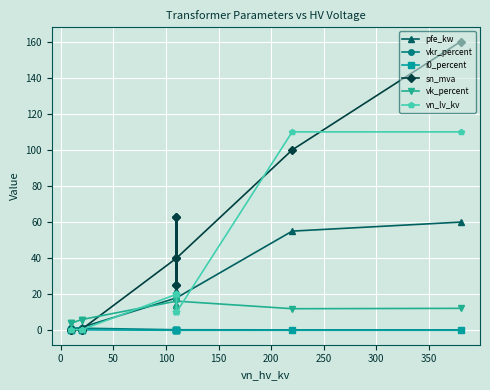

Reading left to right, list all the values displayed in this chart.

pfe_kw: 0.9	1.2	0.6	0.8	1.4	1.6	18.0	22.0	14.0	22.0	14.0	18.0	55.0	60.0
vkr_percent: 1.3	1.1	1.2	1.4	1.4	1.2	0.3	0.3	0.4	0.3	0.4	0.3	0.3	0.2
i0_percent: 0.2	0.2	0.2	0.3	0.3	0.3	0.1	0.0	0.1	0.0	0.1	0.1	0.1	0.1
sn_mva: 0.4	0.6	0.2	0.2	0.4	0.6	40.0	63.0	25.0	63.0	25.0	40.0	100.0	160.0
vk_percent: 4.0	4.0	4.0	6.0	6.0	6.0	16.2	18.0	12.0	18.0	12.0	16.2	12.0	12.2
vn_lv_kv: 0.4	0.4	0.4	0.4	0.4	0.4	20.0	20.0	20.0	10.0	10.0	10.0	110.0	110.0